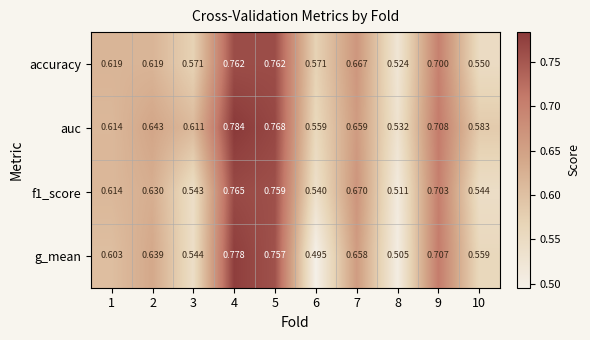

Between 6 and 7, which series saw the biggest shift?

g_mean